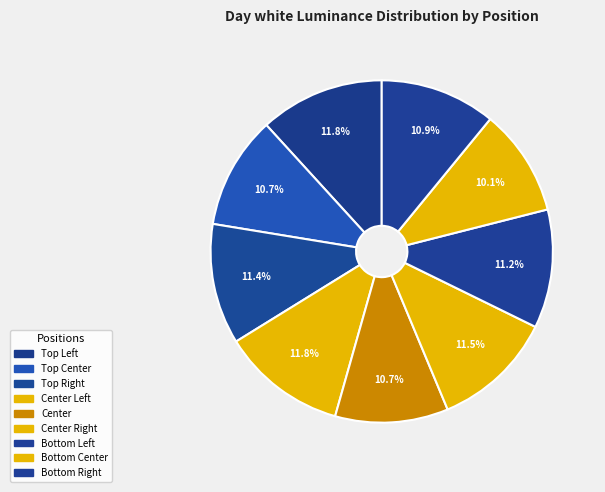

How many segments does this pie chart have?

9